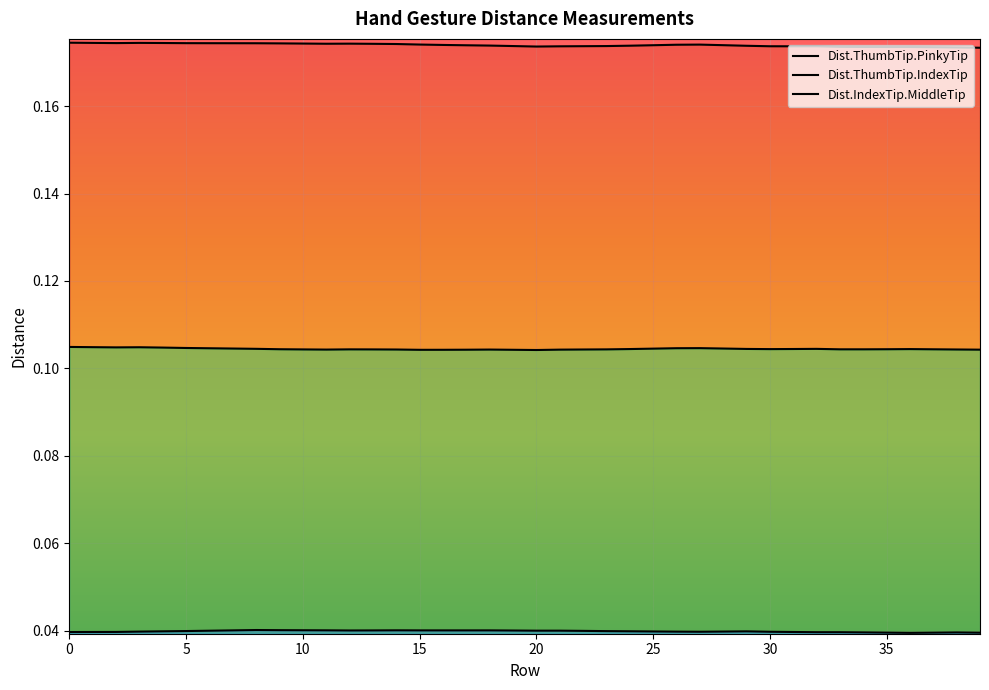

What is the total value across all series at 35?

0.3